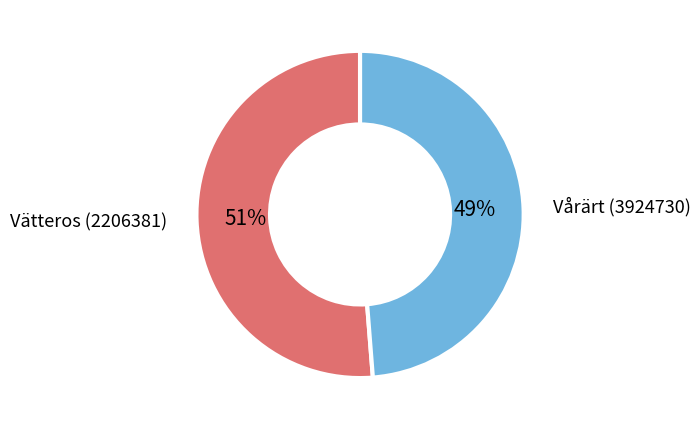

Do Vätteros (2206381) and Vårärt (3924730) together represent more than half of the pie?

Yes